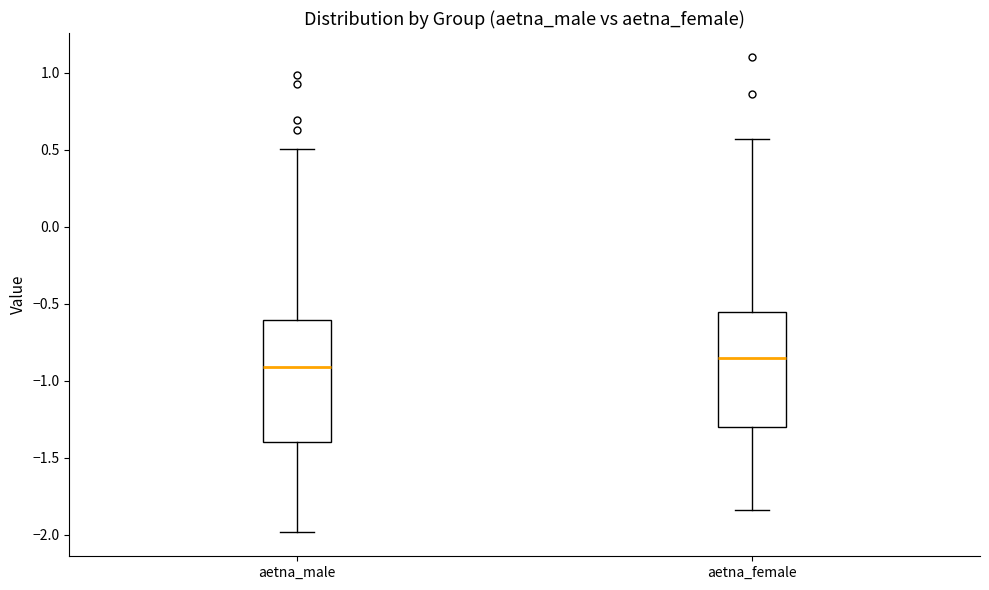

Where does the upper whisker of the box for aetna_male end on the y-axis? The values are not printed on the chart, so give them approximately, as read against the axis.

0.50